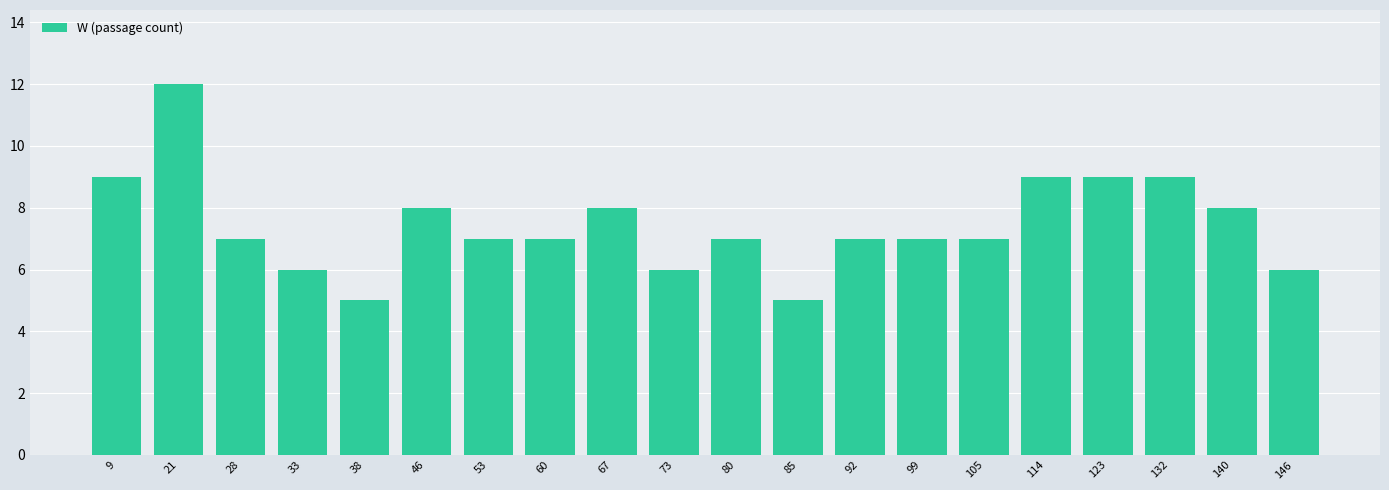

Where does the data first go above 7?

9